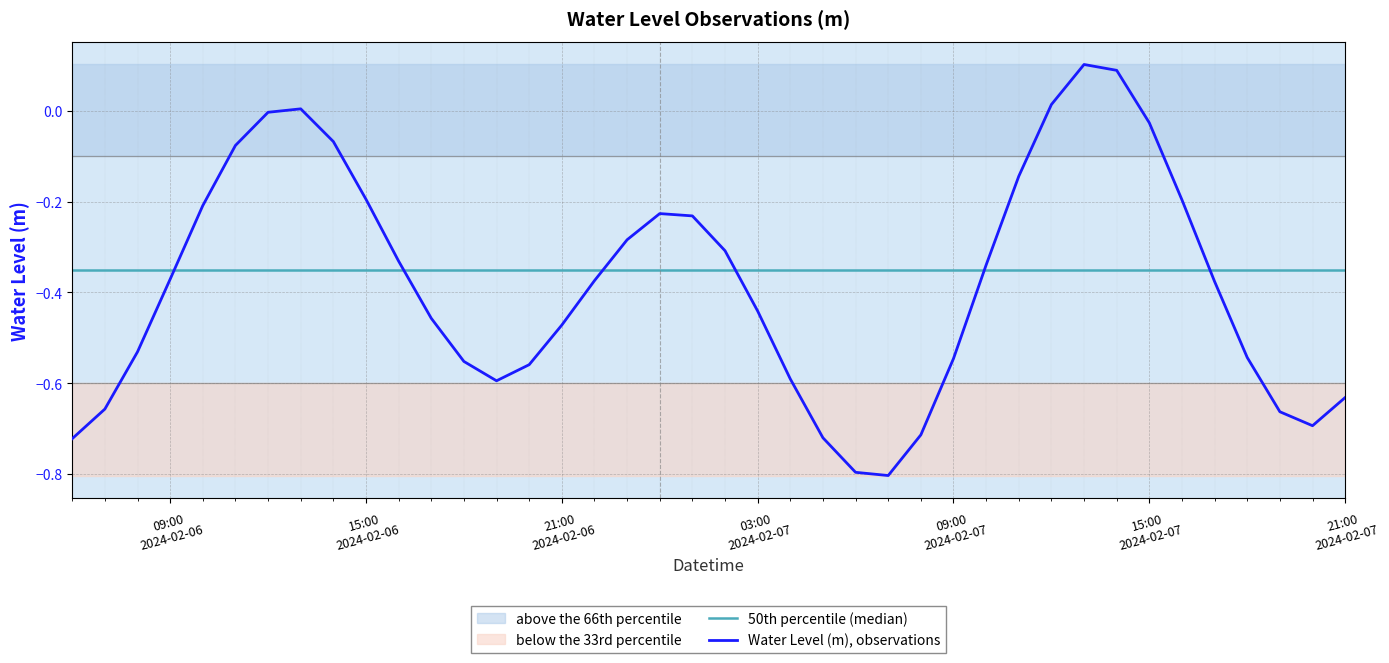

At which category does the data reach its first local valley?

2024-02-06 19:00:00